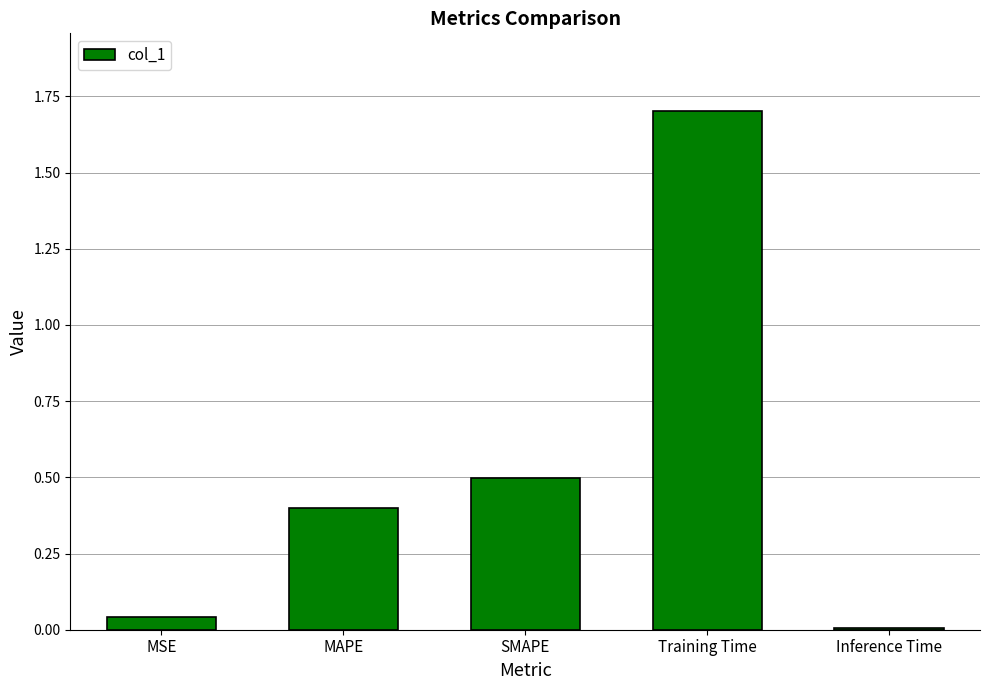

How many bars are there in total?

5